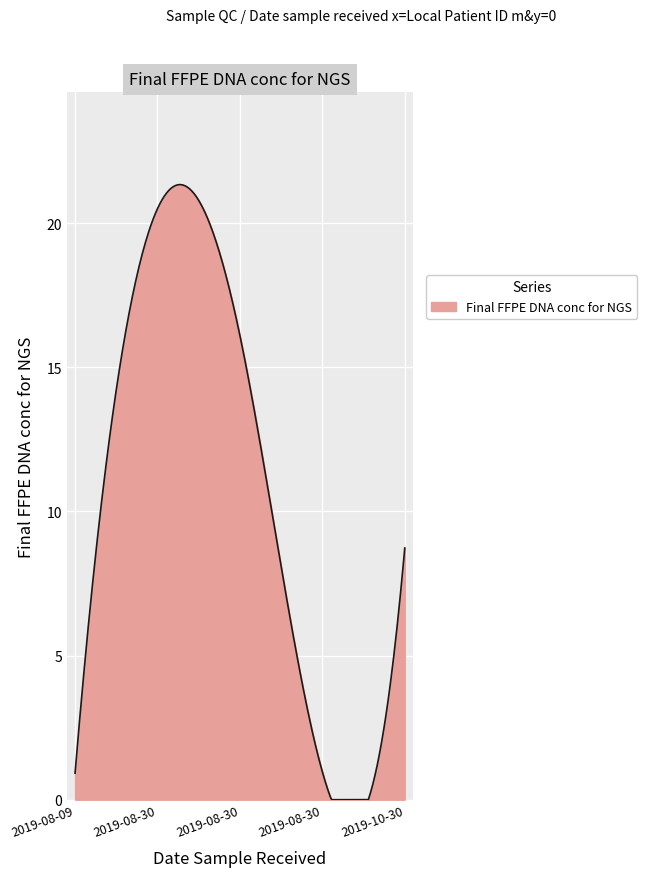

What is the greatest value displayed?

21.3